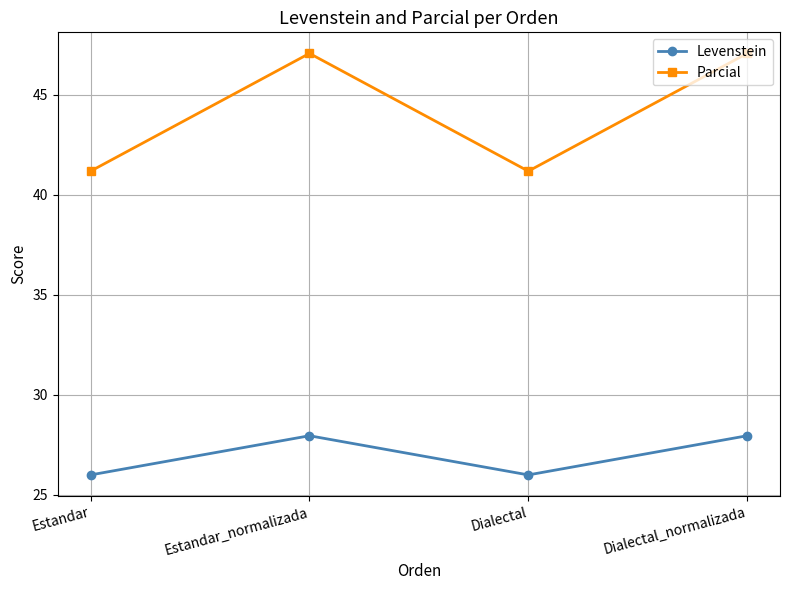

What are all the series names shown in the legend?

Levenstein, Parcial